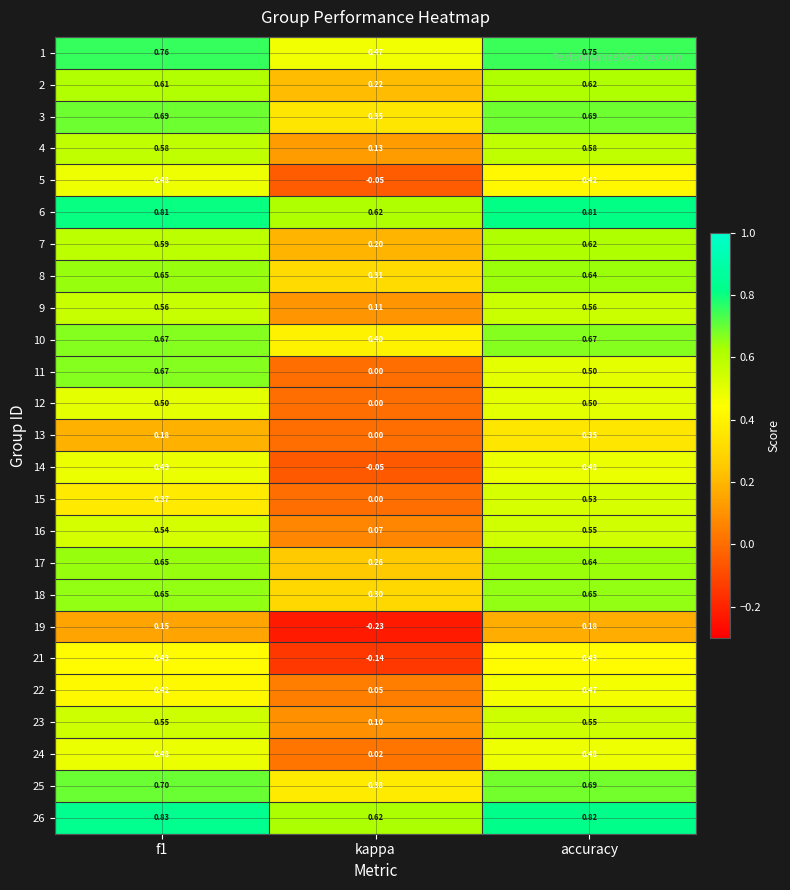

At which label is 15 closest to 0?

kappa